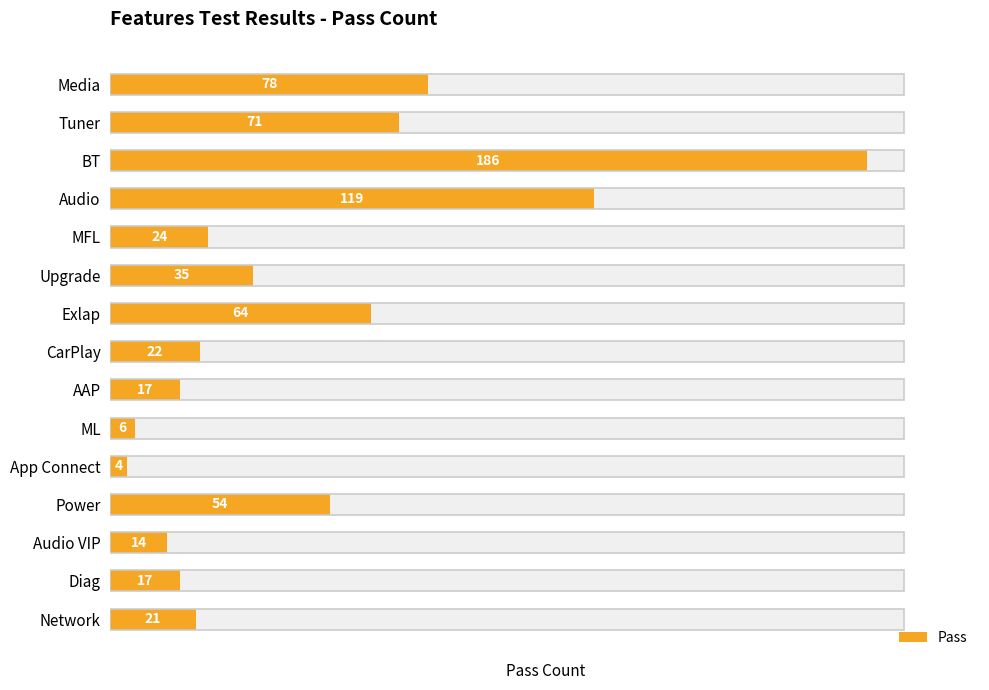

Approximately how many times larger is the value at Audio compared to MFL?

5.0